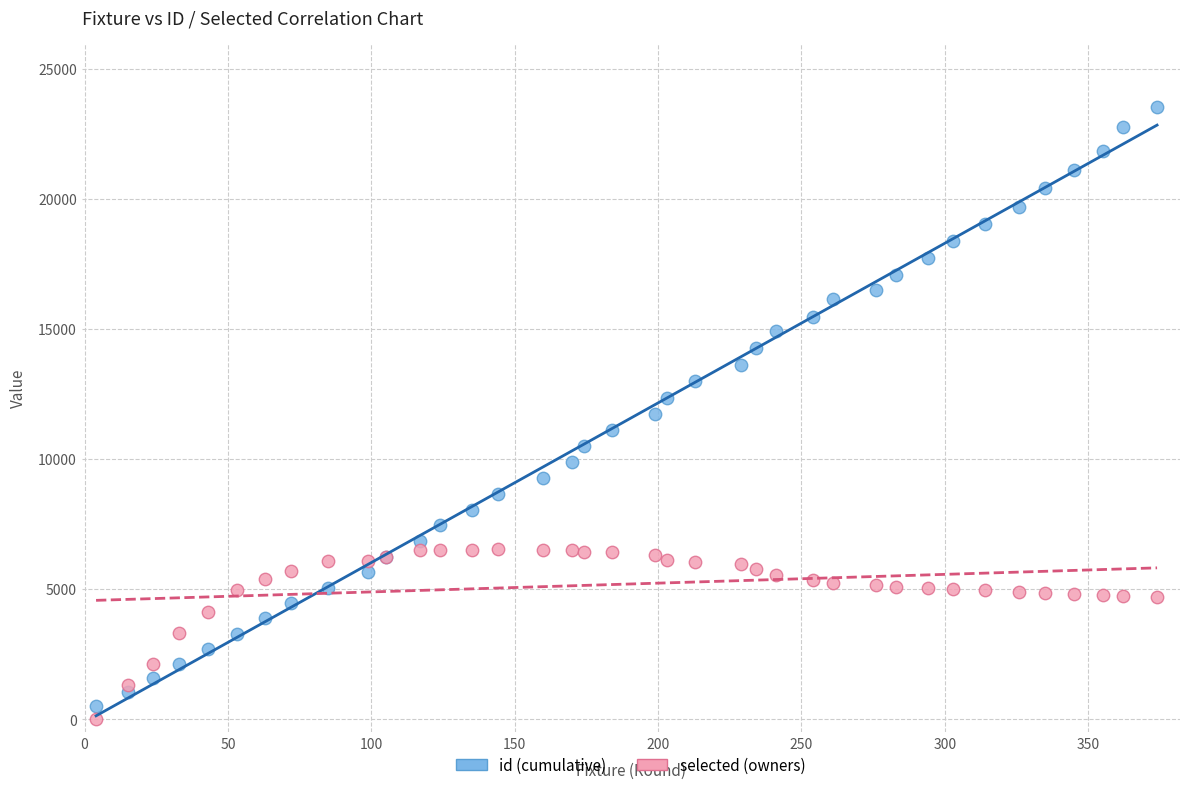

Which series has the widest spread of Y values?

id (cumulative)